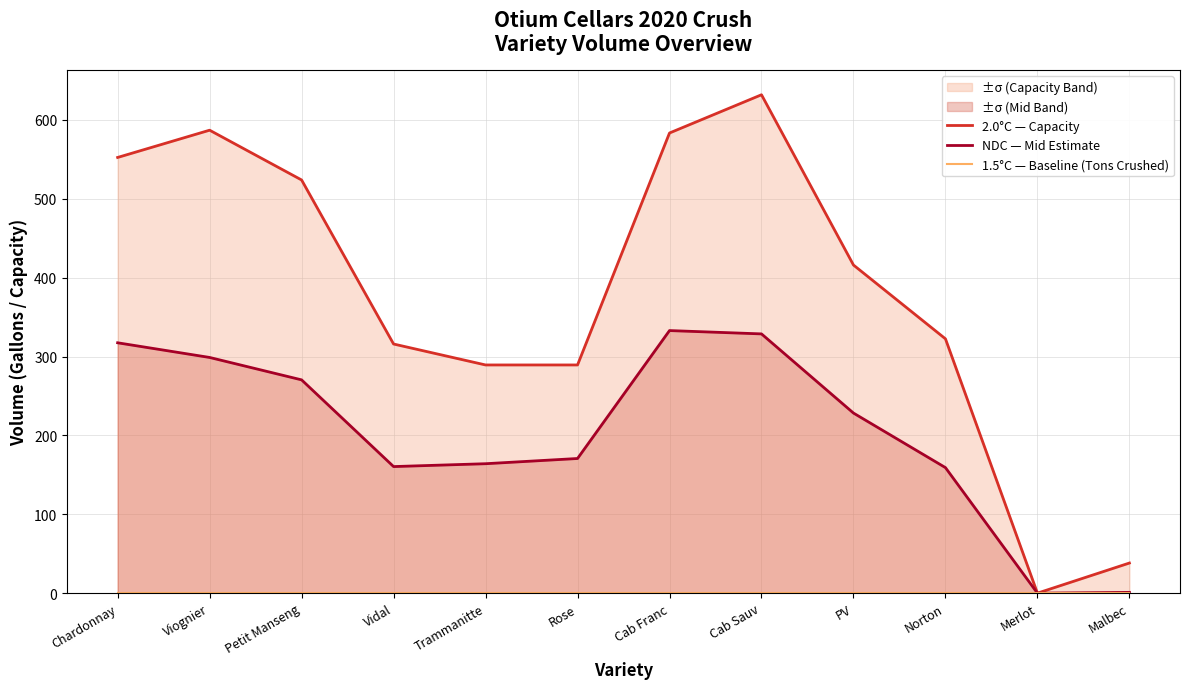

Count the number of categories in the chart.

12